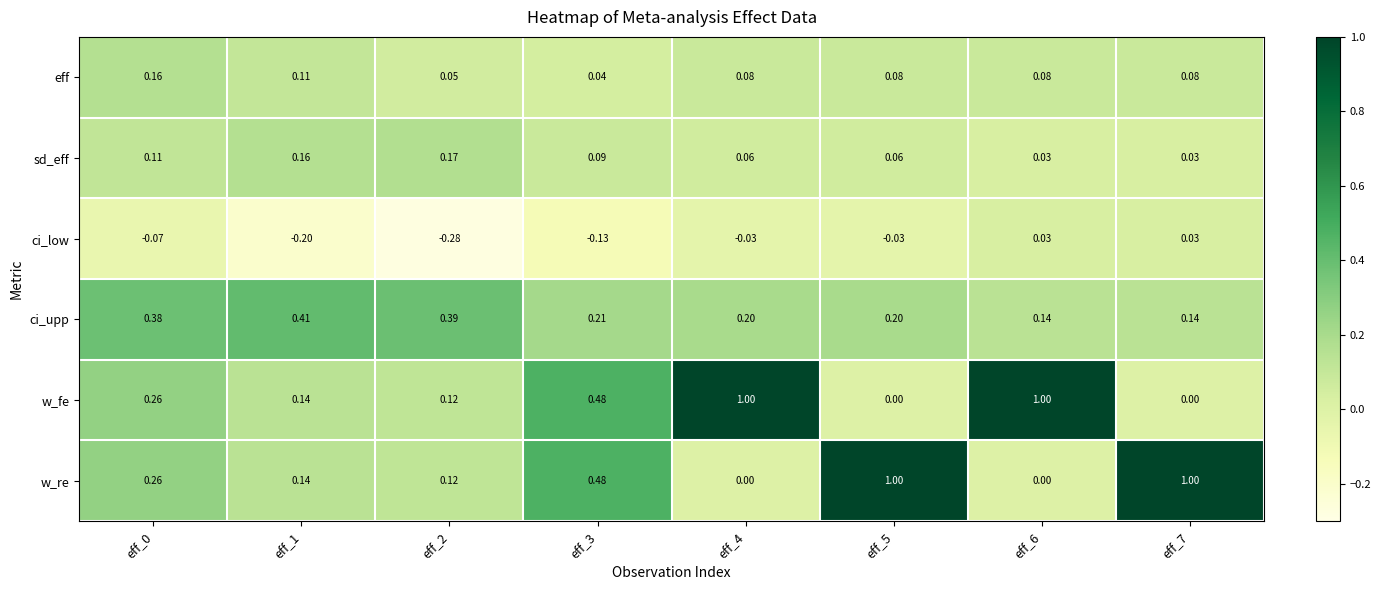

Rank the series at eff_4 from highest to lowest value.

w_fe, ci_upp, eff, sd_eff, w_re, ci_low